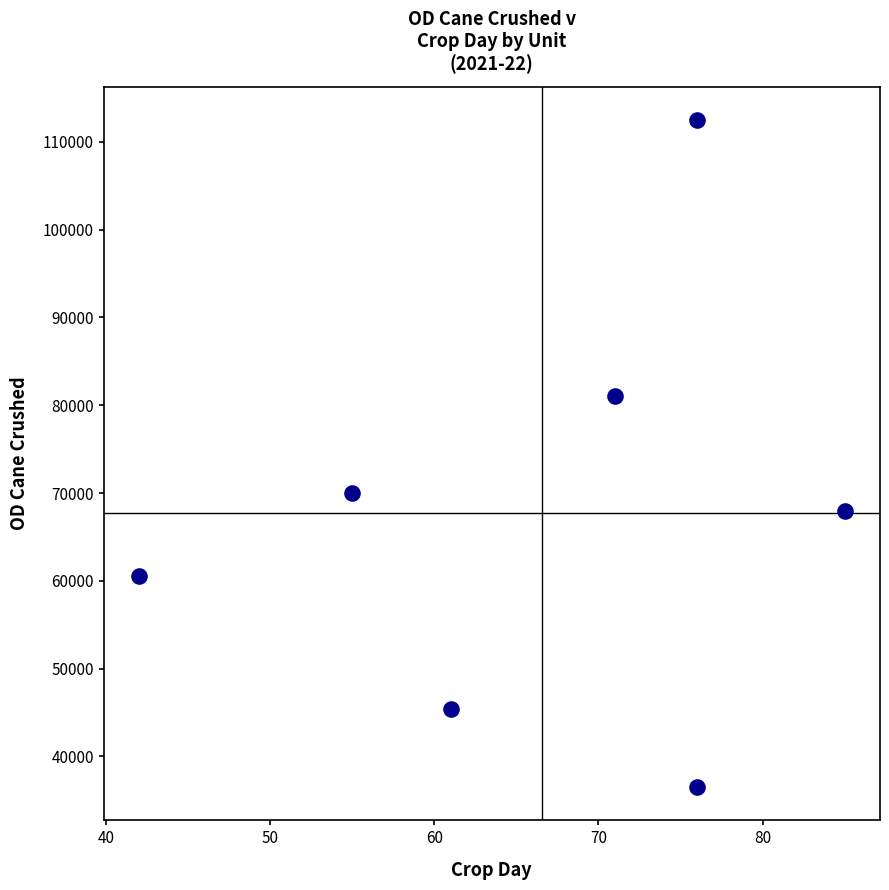

What is the average X value?

67